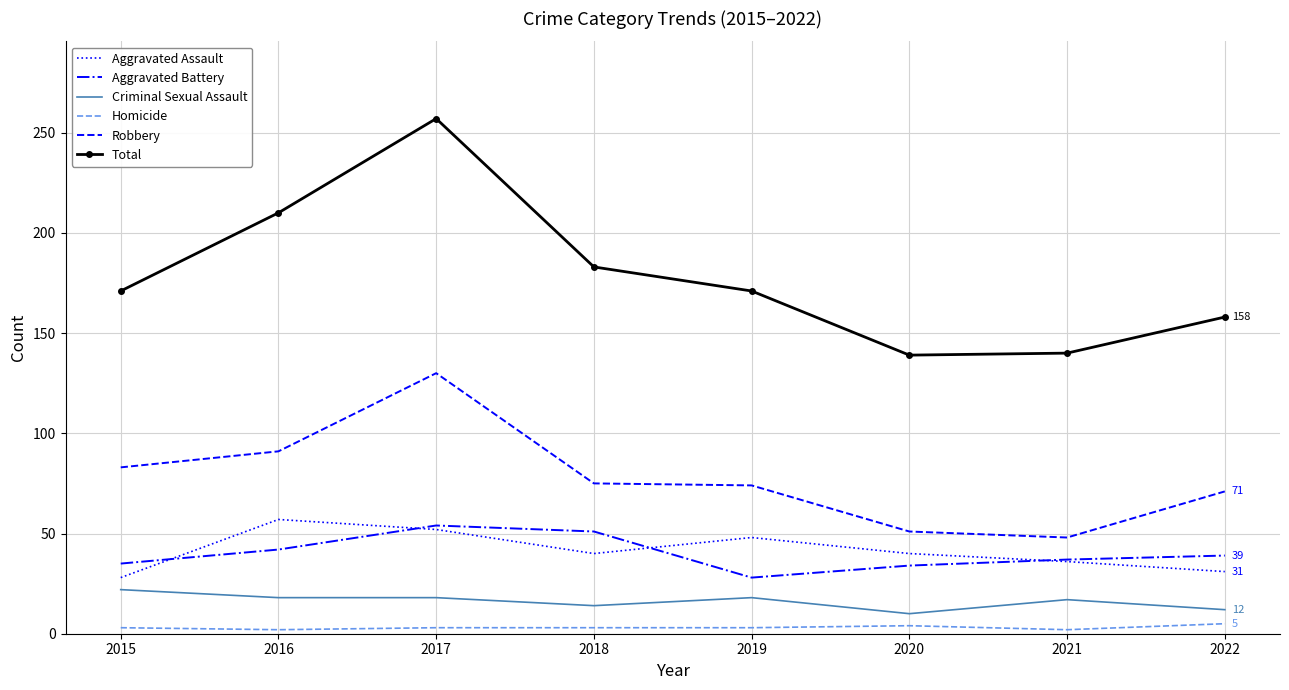

Which series changed the most between 2016 and 2020?

Total